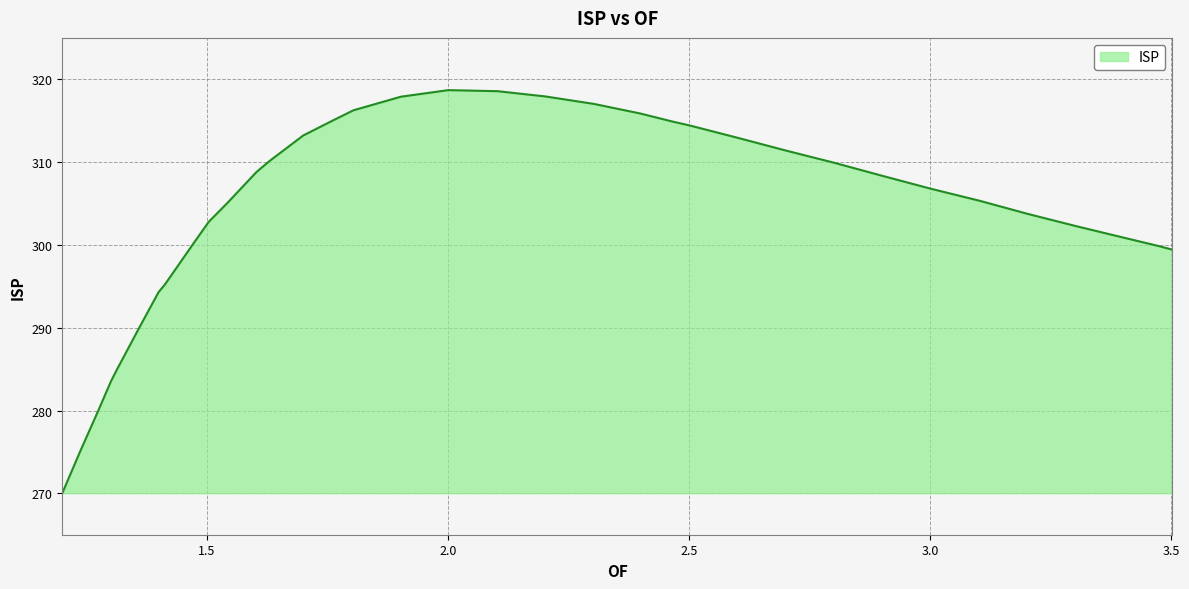

What is the smallest value displayed?

270.0